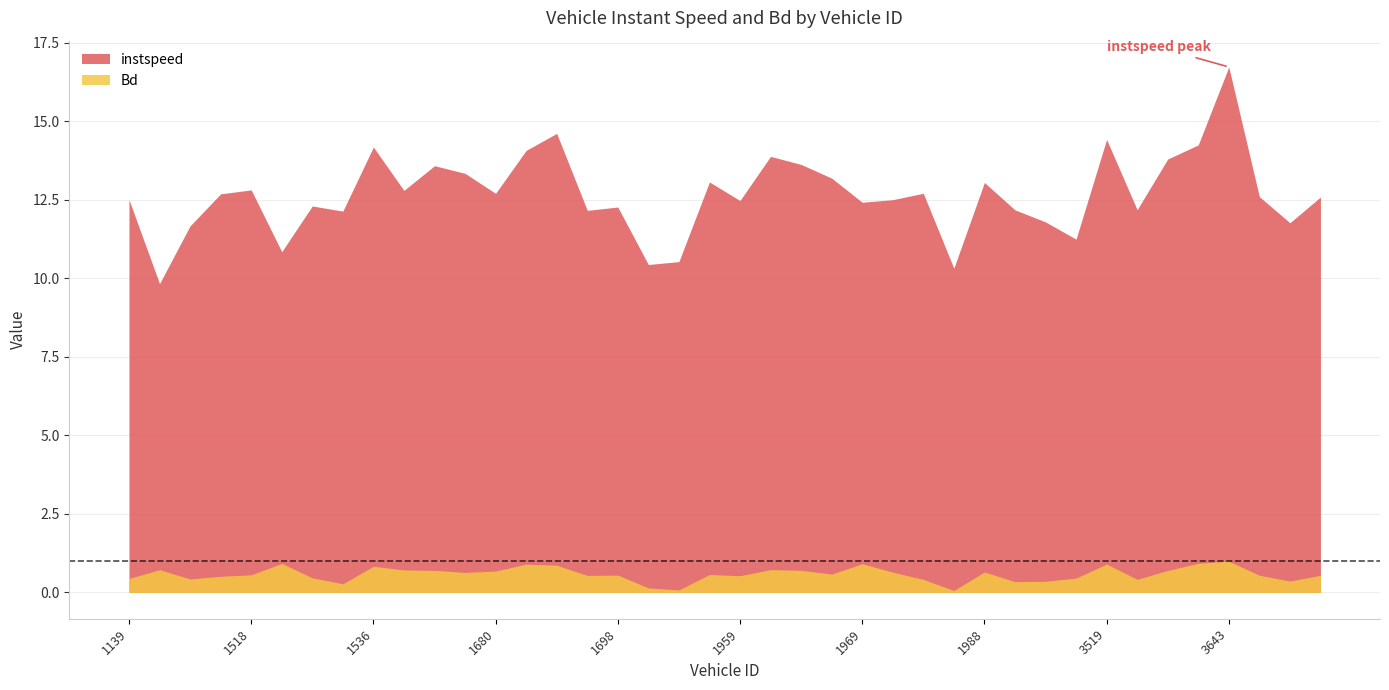

What is the maximum value shown in the chart?

16.7